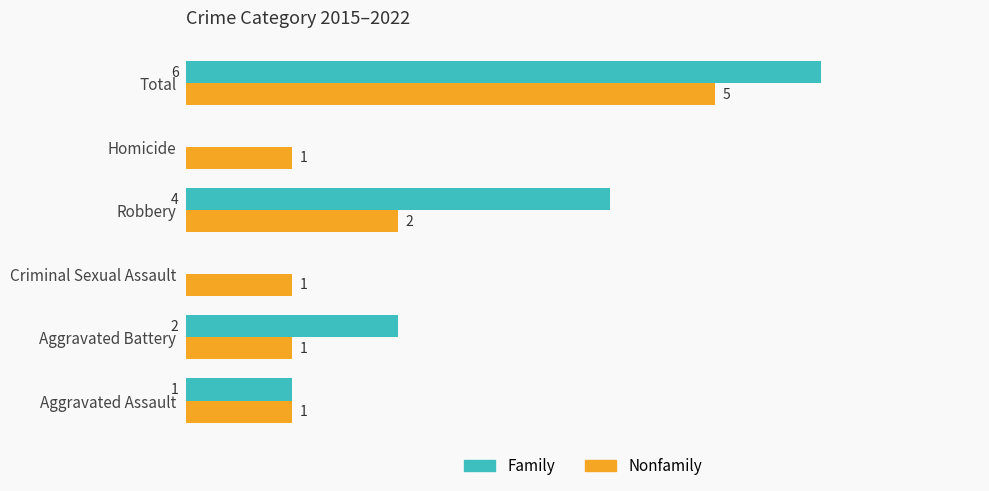

Where is Family nearest to the value 3?

Aggravated Battery